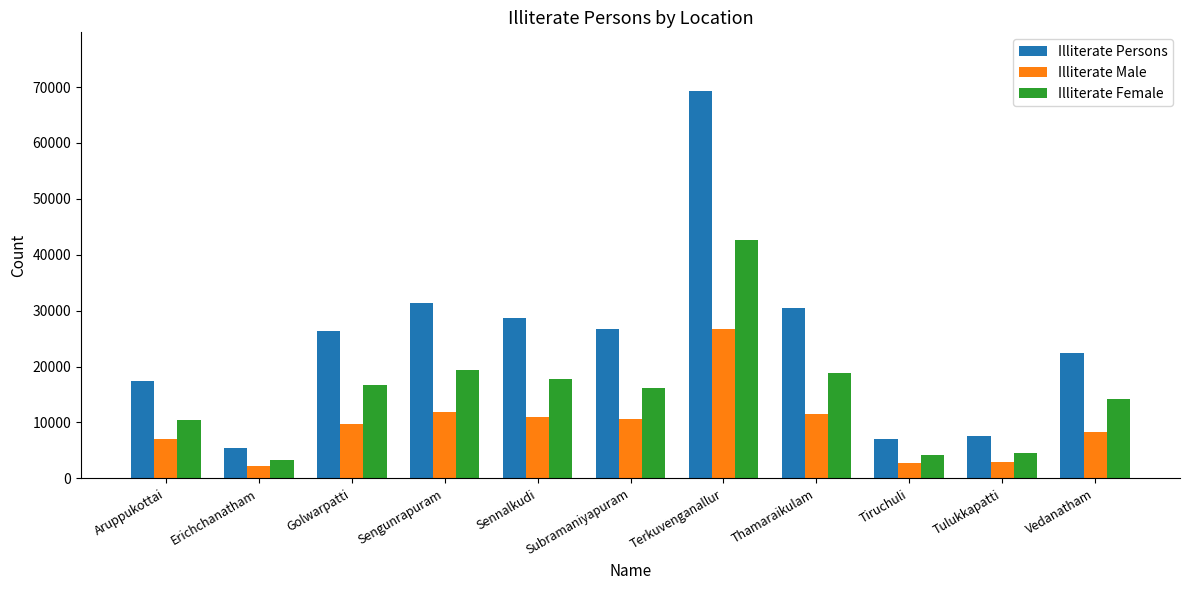

Which series changed the most between Aruppukottai and Terkuvenganallur?

Illiterate Persons